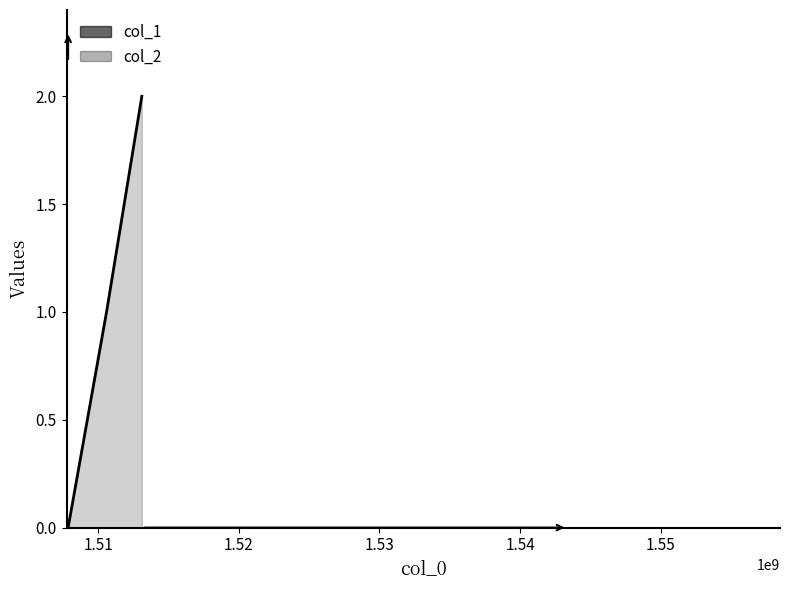

Is it true that the value at 1507854741 is -1?

False